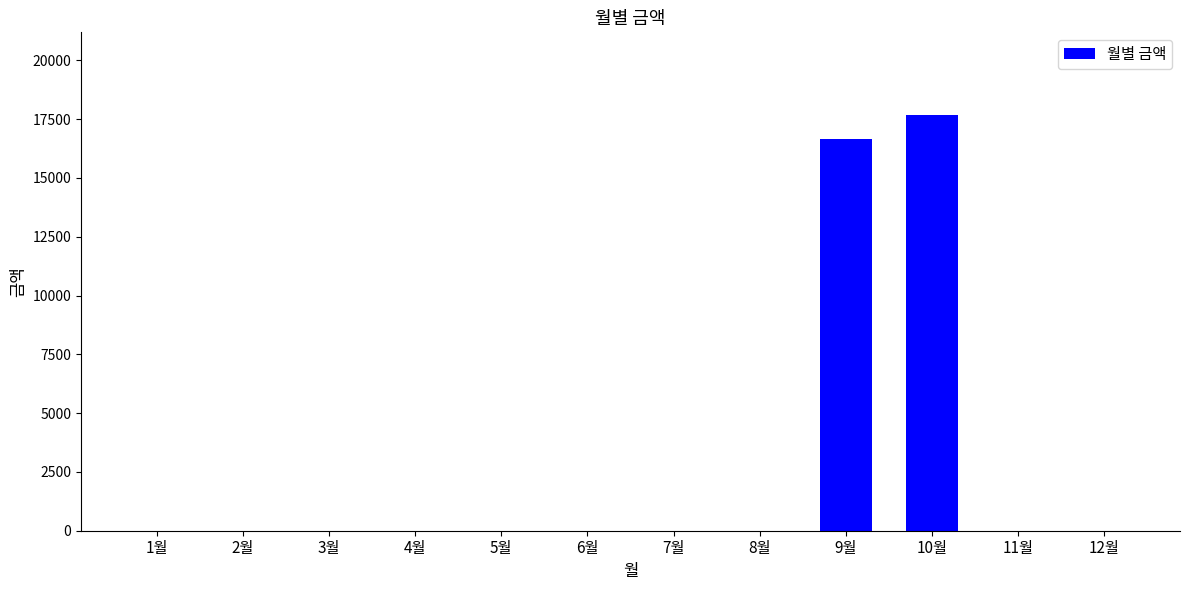

What is the greatest value displayed?

17660